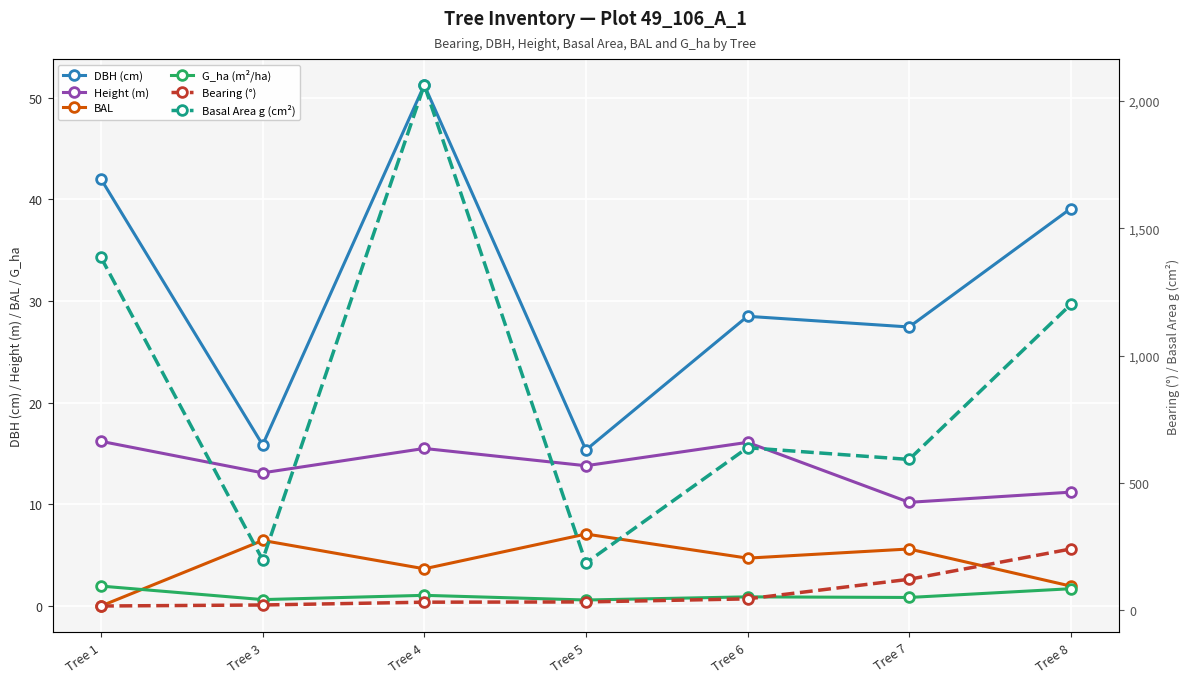

Is it true that Bearing (°) equals 121.0 at Tree 7?

True